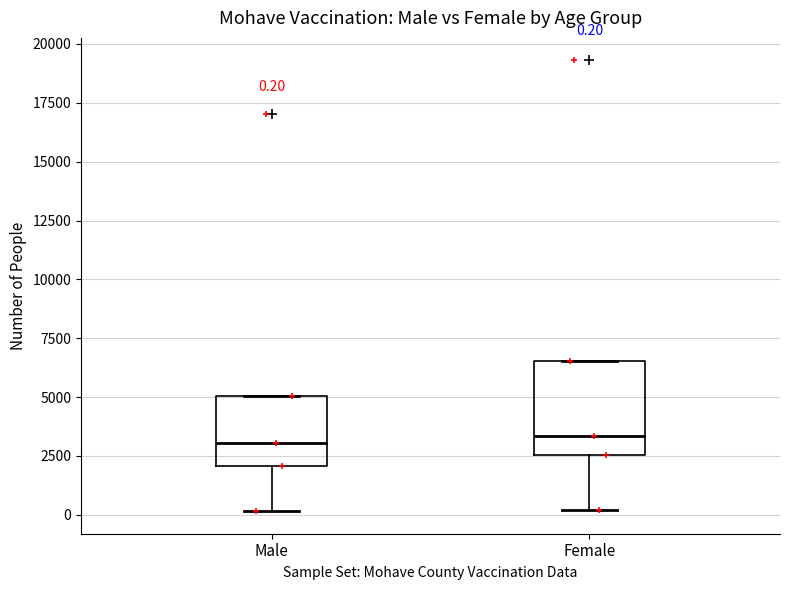

Which box is the tallest, from its lower edge to its upper edge?

Female